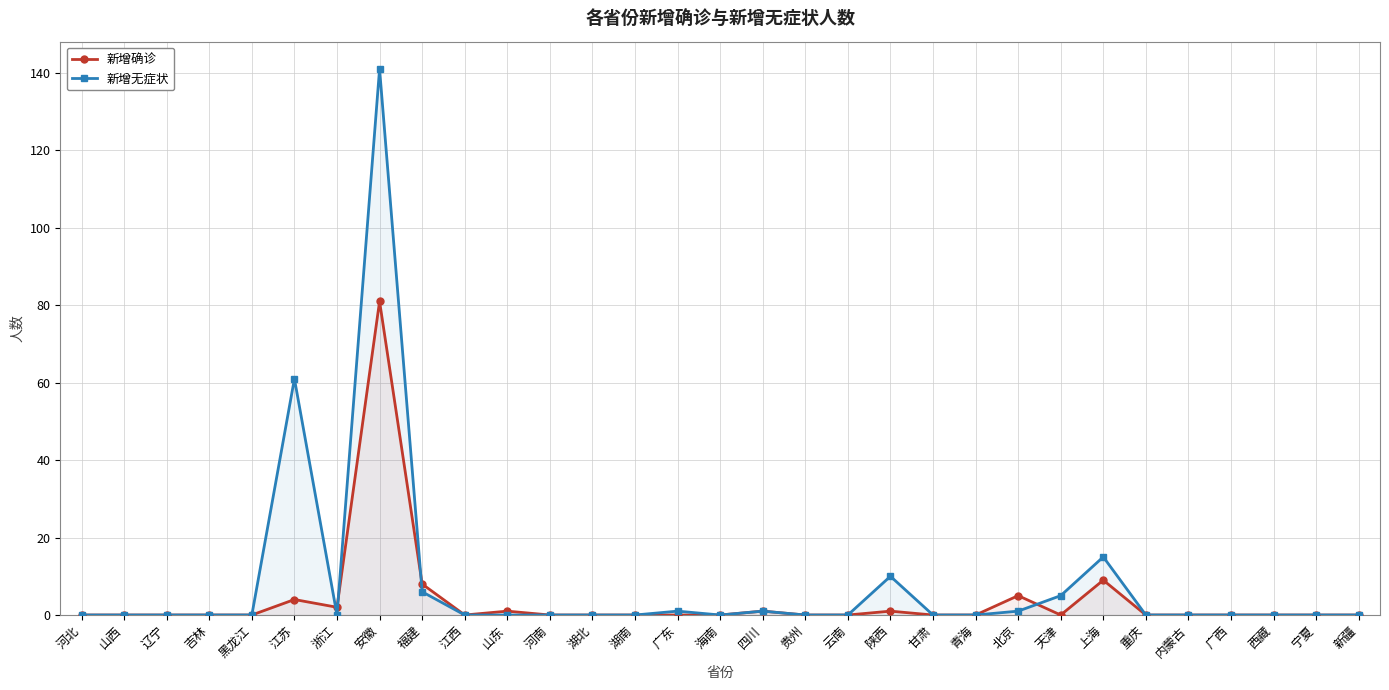

Which has a higher value, 江西 or 新疆?

江西